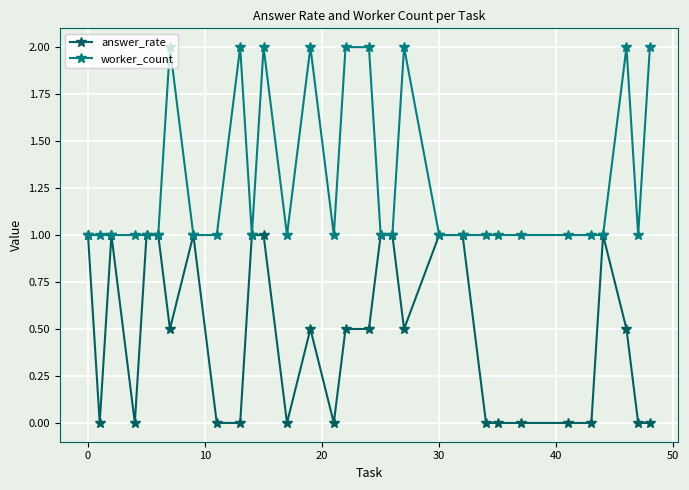

Rank the series by their maximum value, from lowest to highest.

answer_rate, worker_count